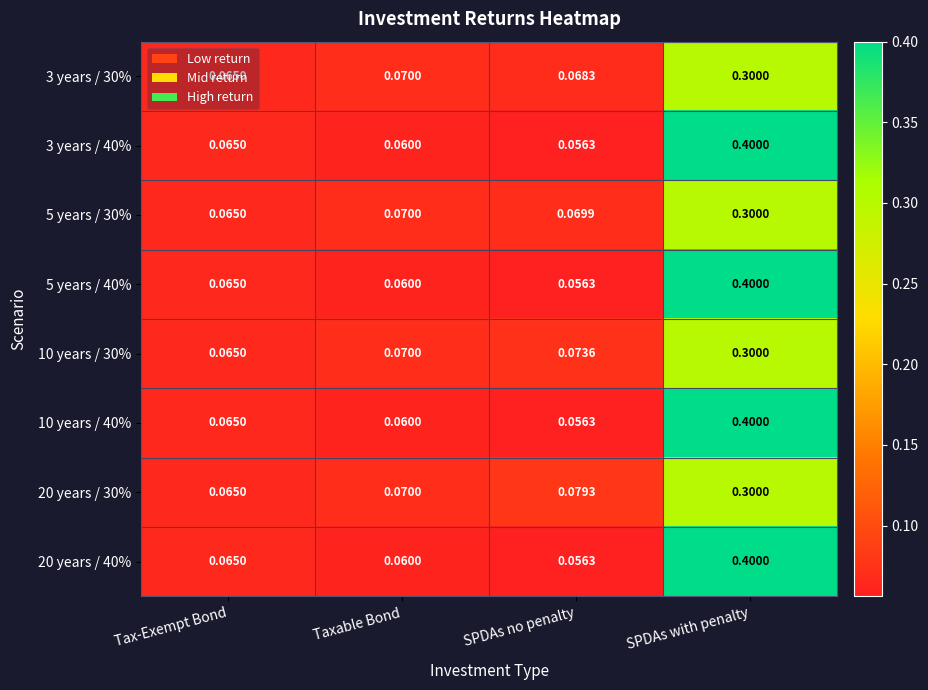

At which category is the sum across all series the highest?

SPDAs with penalty